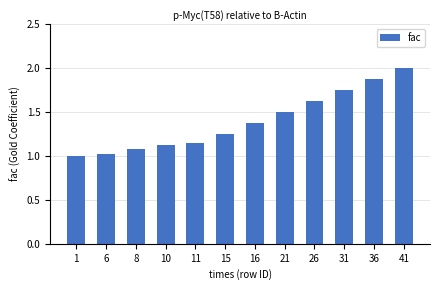

Approximately how many times larger is the value at 8 compared to 15?

0.9